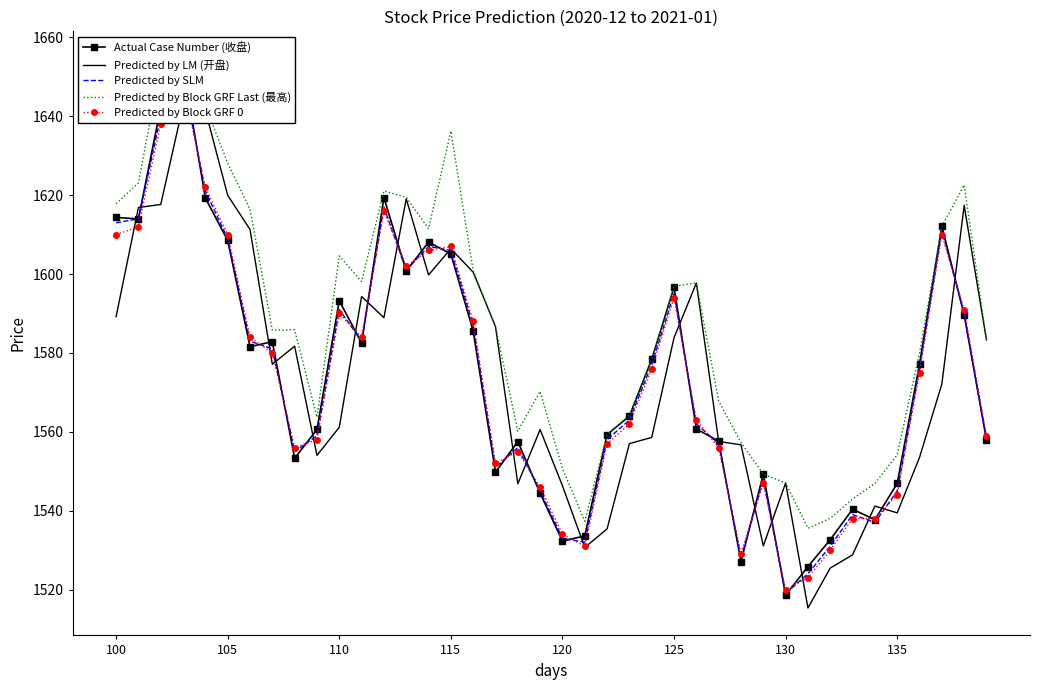

Where does the Predicted by LM (开盘) series first go above 1577?

100